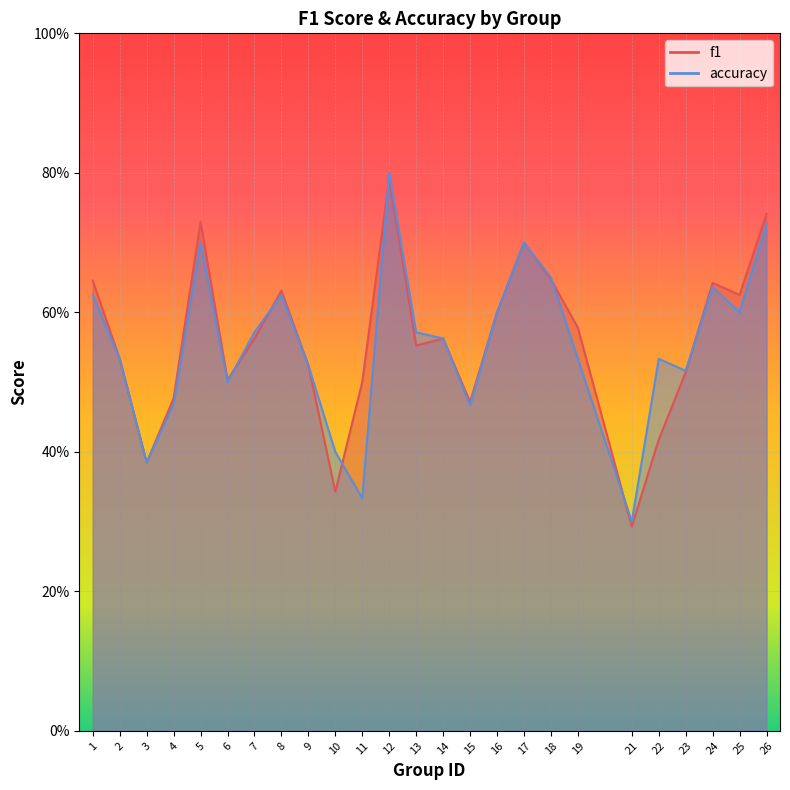

Which category has the highest value across all series?

12